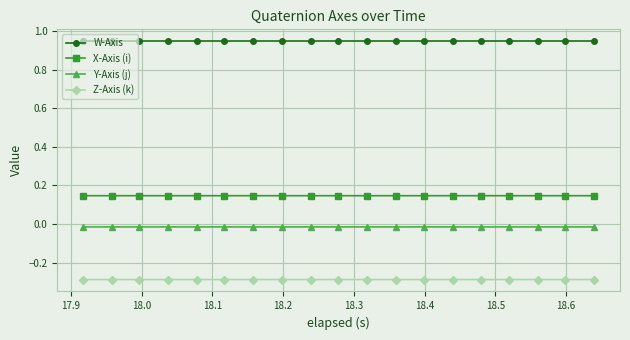

Count the W-Axis values in the range 0 to 1.

19